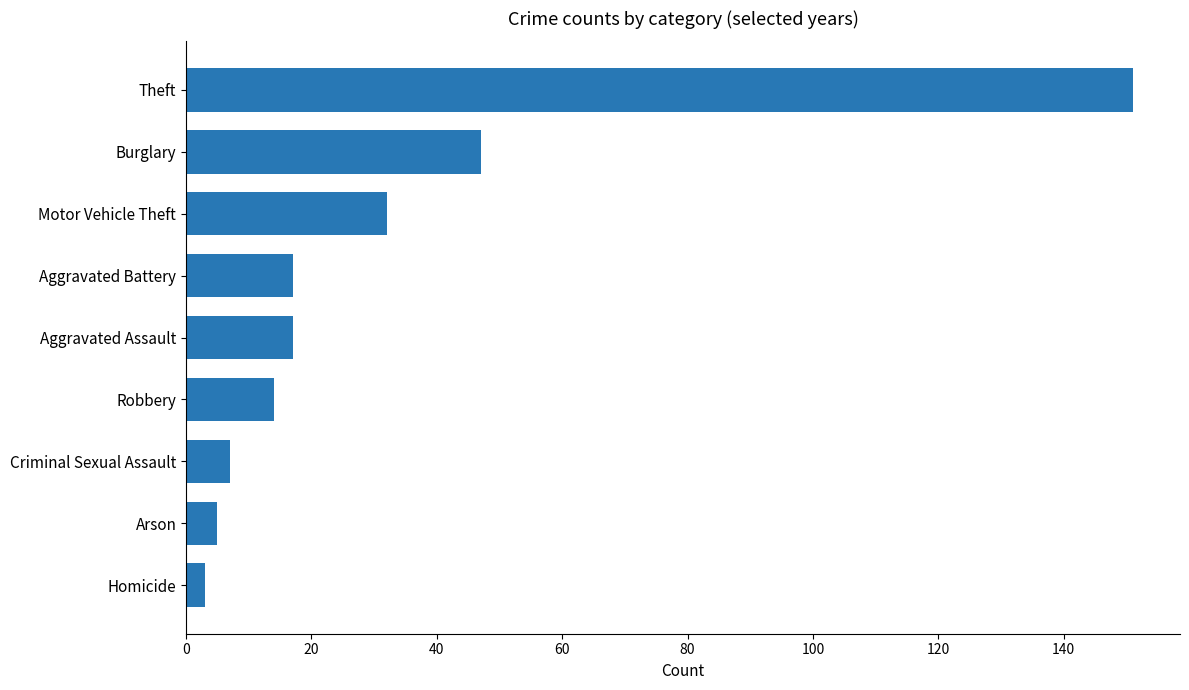

What is the sum of the values at Criminal Sexual Assault and Motor Vehicle Theft?

39